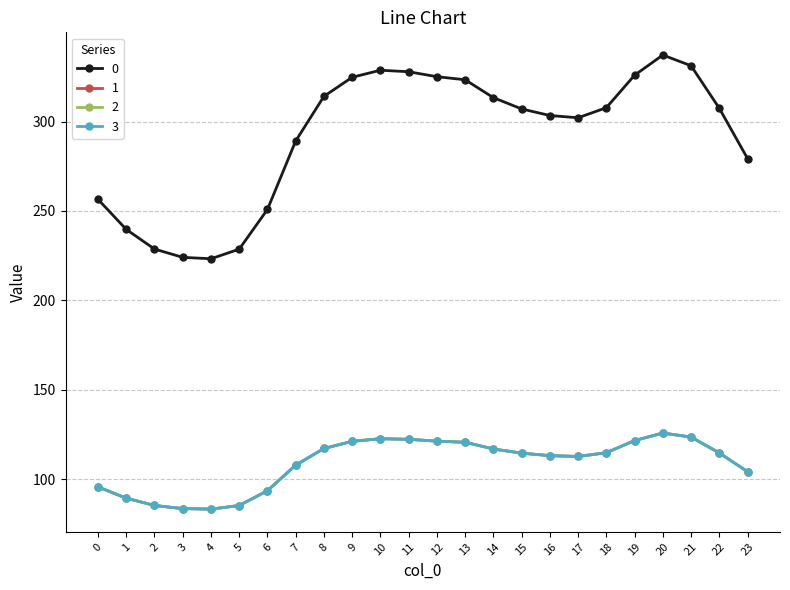

Where is 2 nearest to the value 104?

23